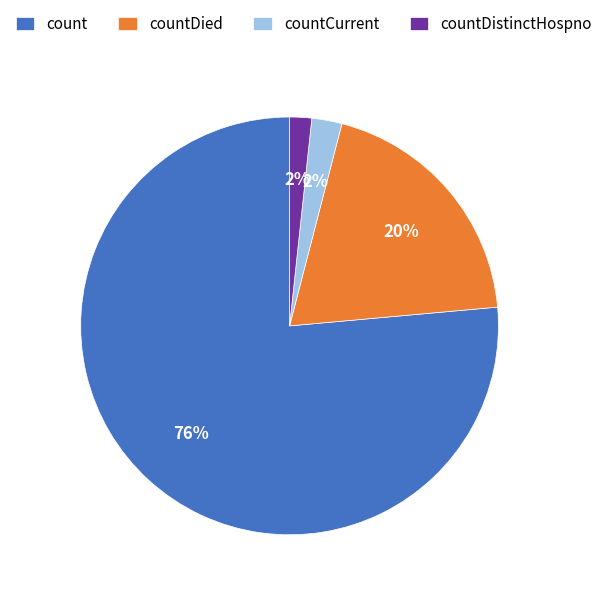

Is it true that countDied is 20% of the pie?

True